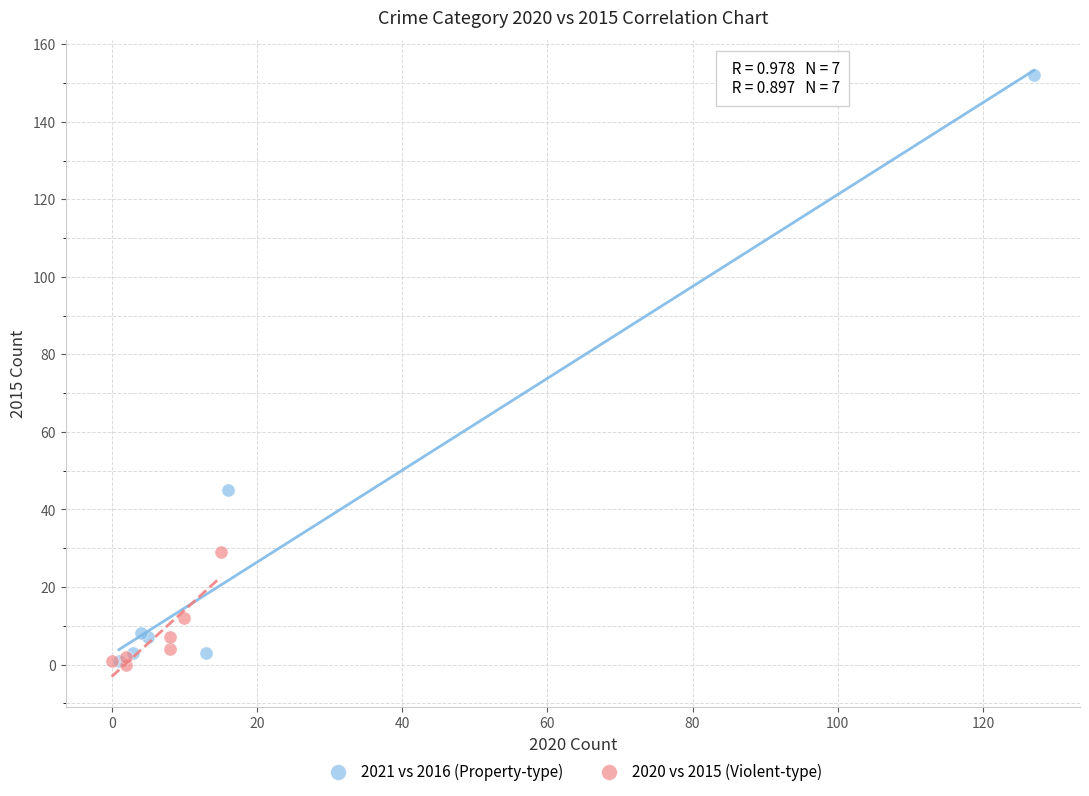

Which series reaches the maximum Y coordinate?

2021 vs 2016 (Property-type)